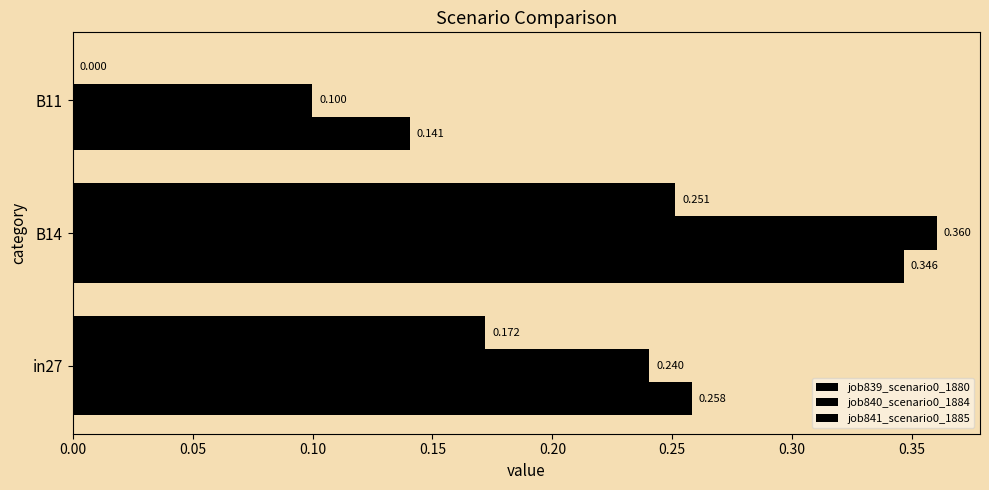

How many distinct data groups are displayed?

3